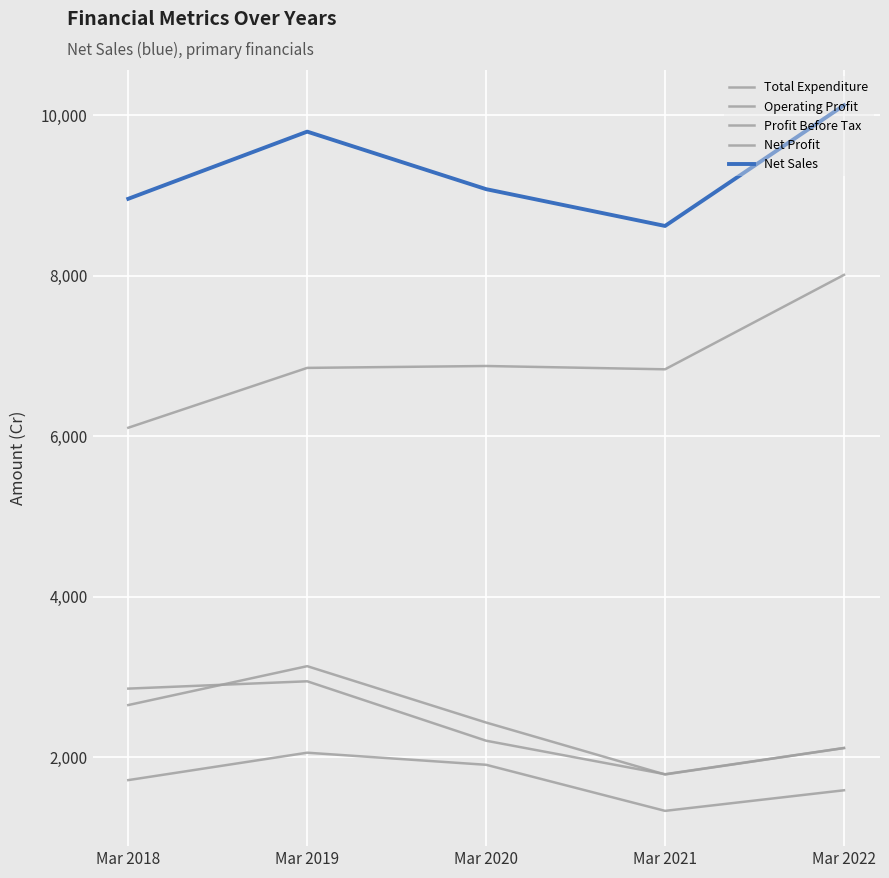

Which series has the largest total across all categories?

Net Sales